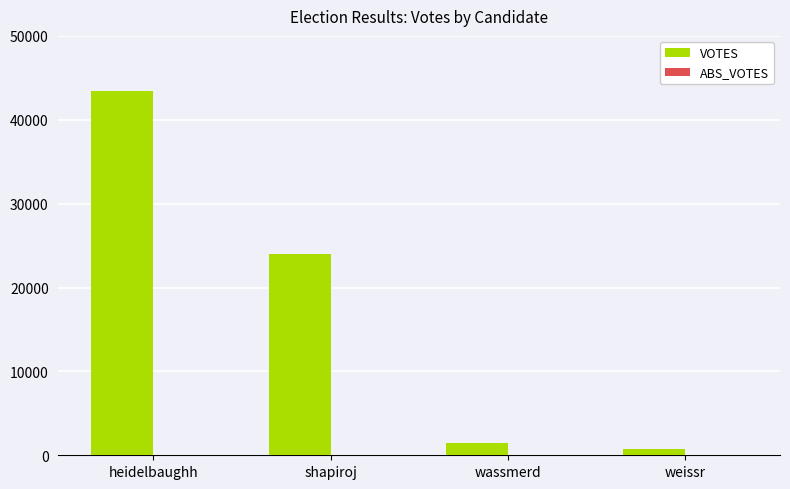

What is the difference between the values at heidelbaughh and shapiroj?

19447